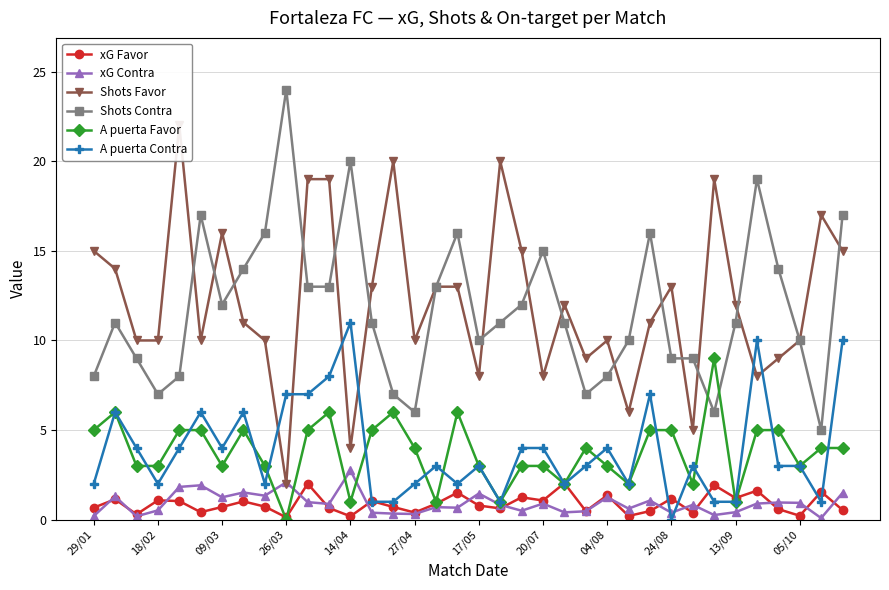

What is the greatest value displayed?

24.0